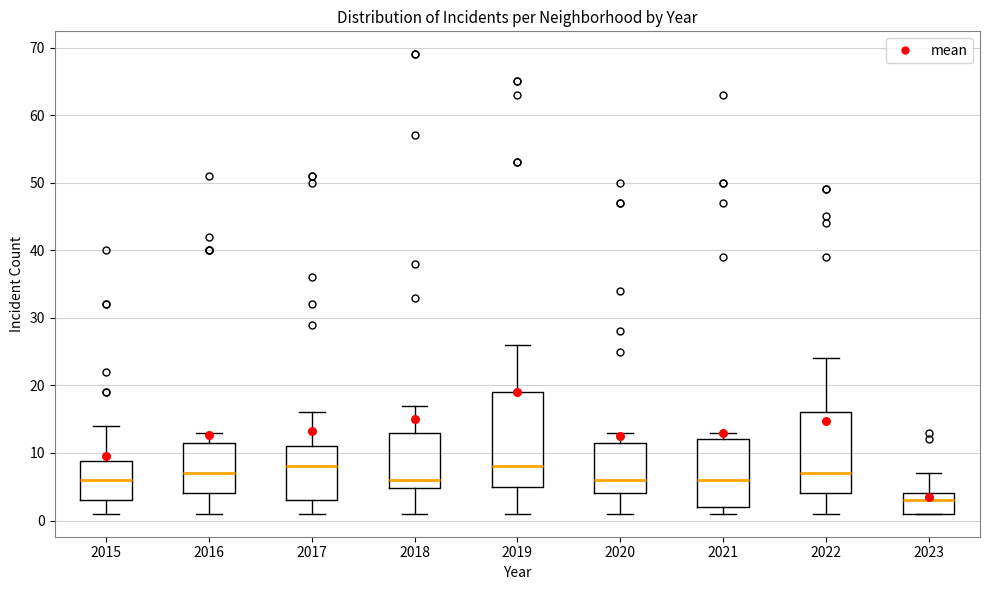

Which box has the lowest median line?

2023